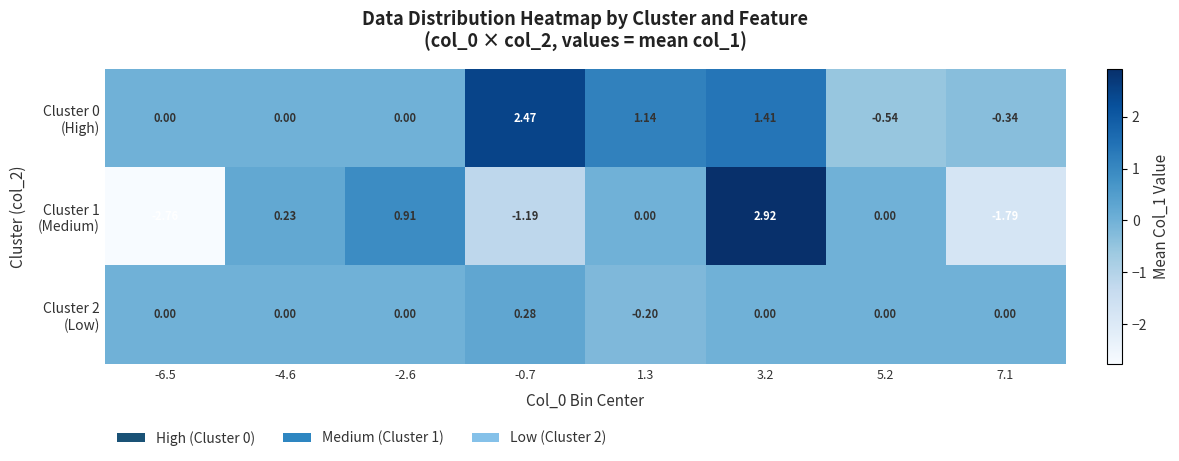

How many series are shown in this chart?

3